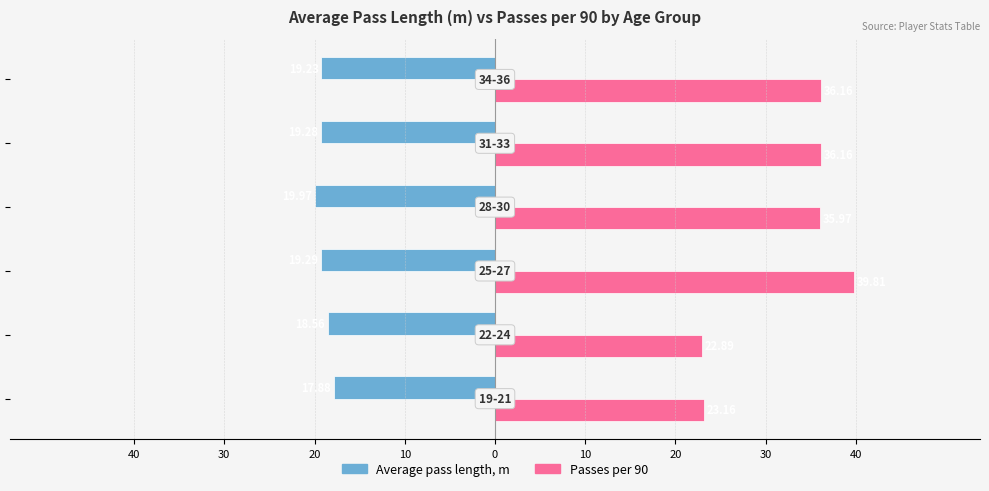

What are all the series names shown in the legend?

Average pass length, m, Passes per 90